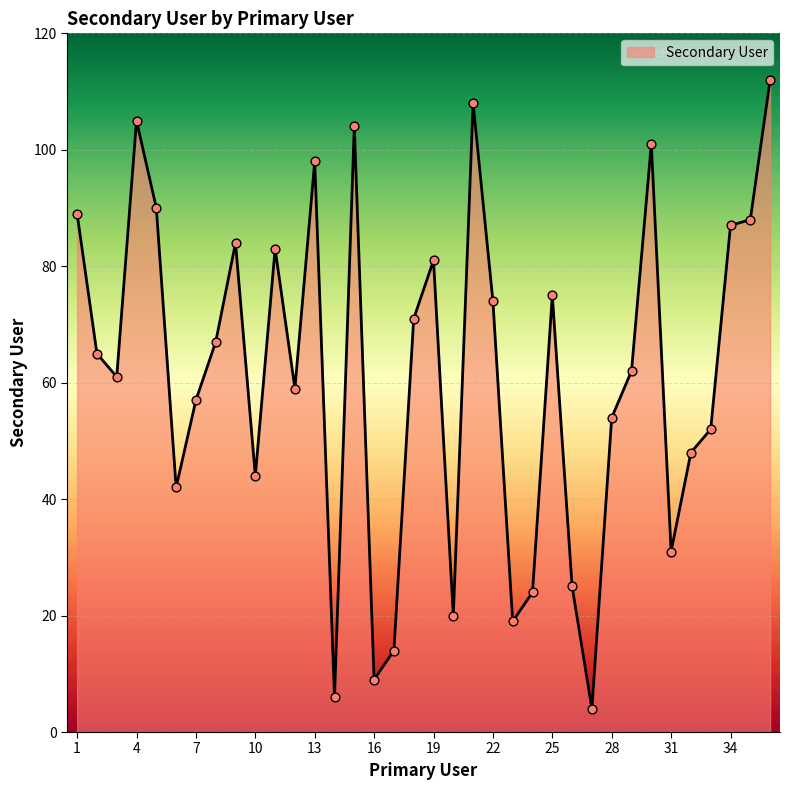

What is the greatest value displayed?

112